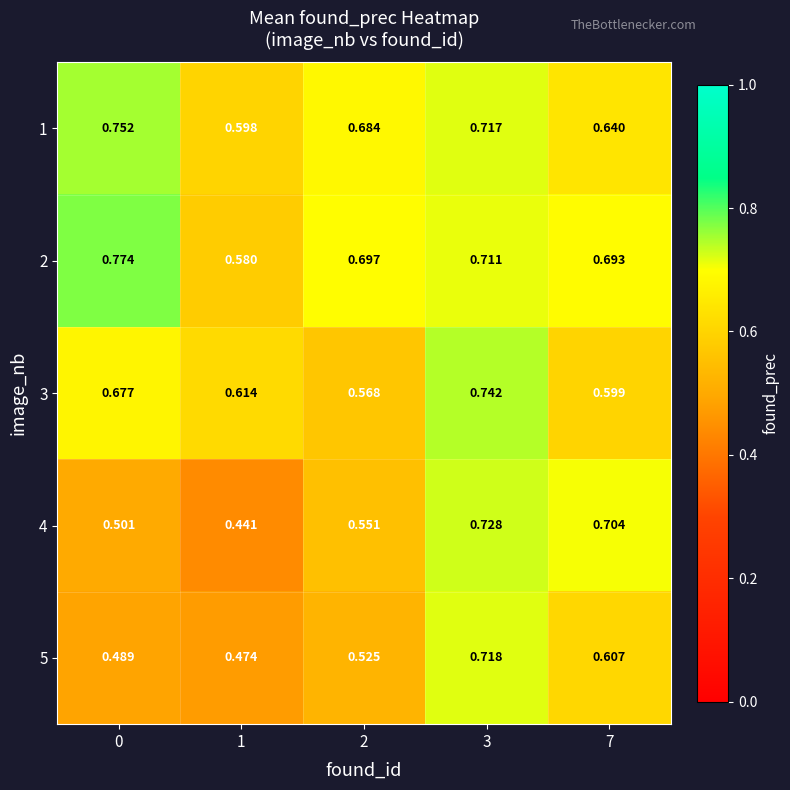

Is the value of 3 at 1 greater than the value of 5 at 3?

No